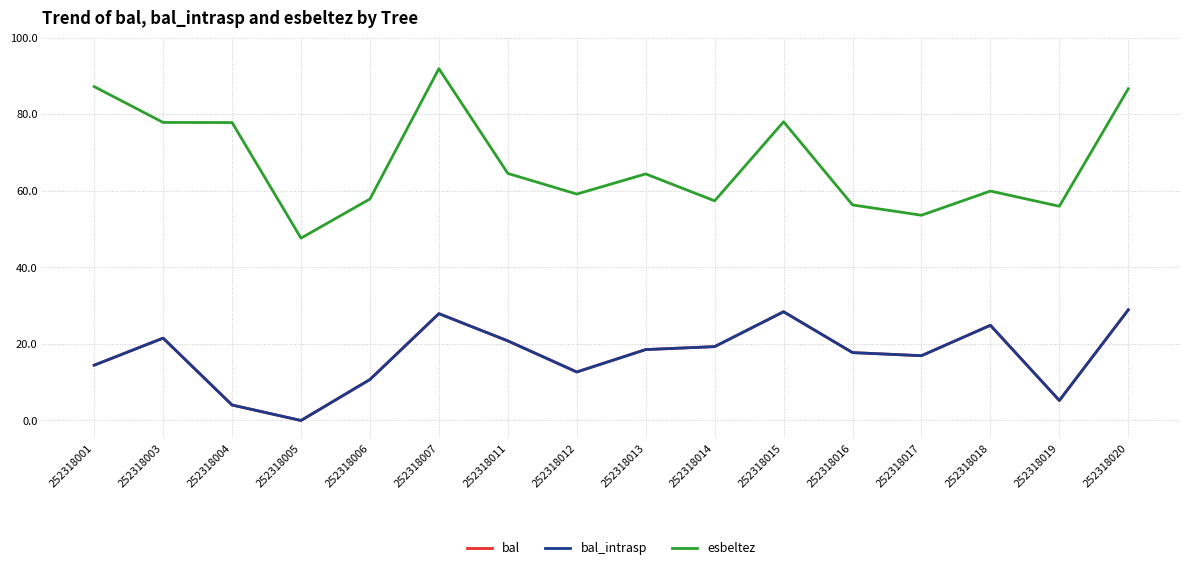

True or false: esbeltez has more than 2 points higher than both neighbors.

True